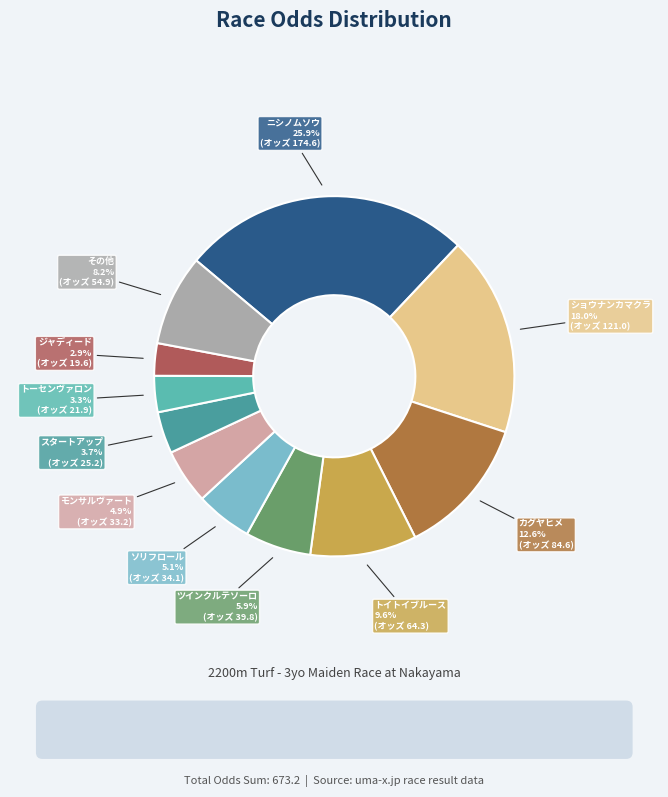

What is the total percentage of ショウナンカマクラ and ジャディード?

20.9%